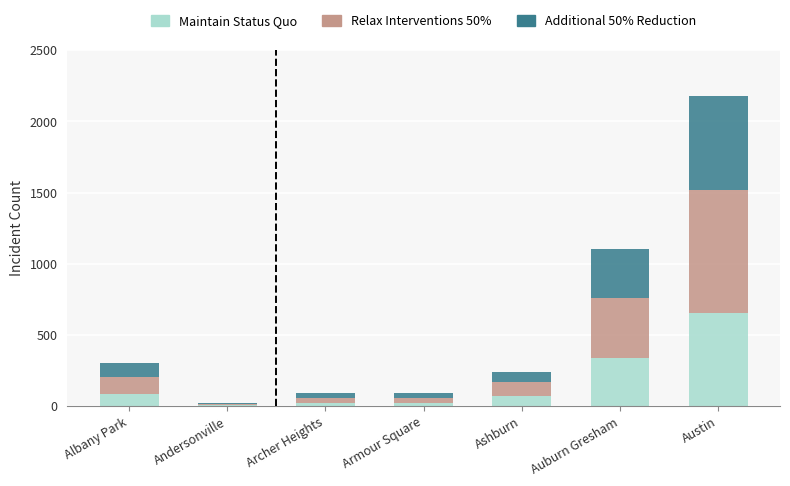

At which category is the sum across all series the highest?

Austin